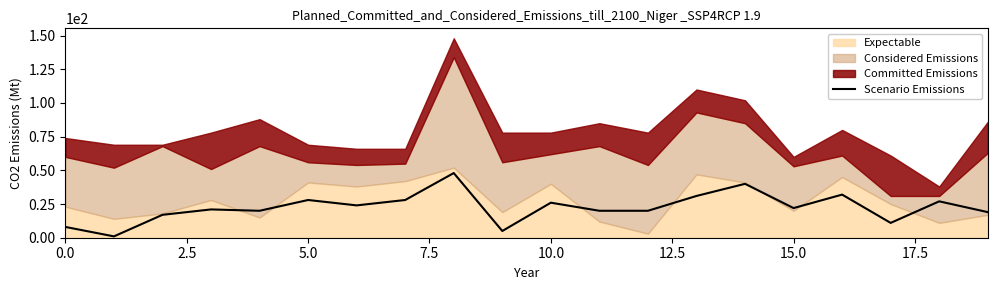

What is the highest value of the Scenario Emissions series?

48